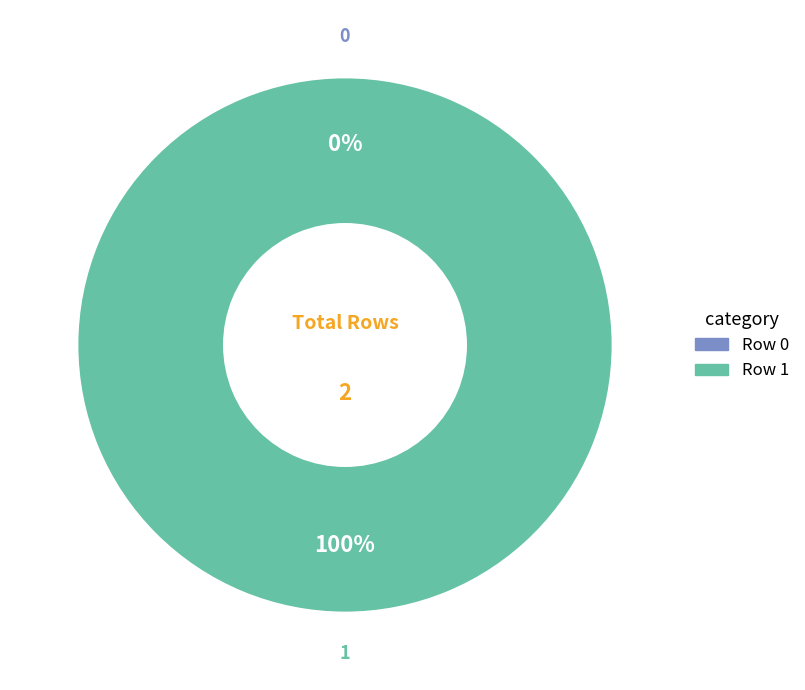

True or false: Row 1 accounts for 99% of the total.

False